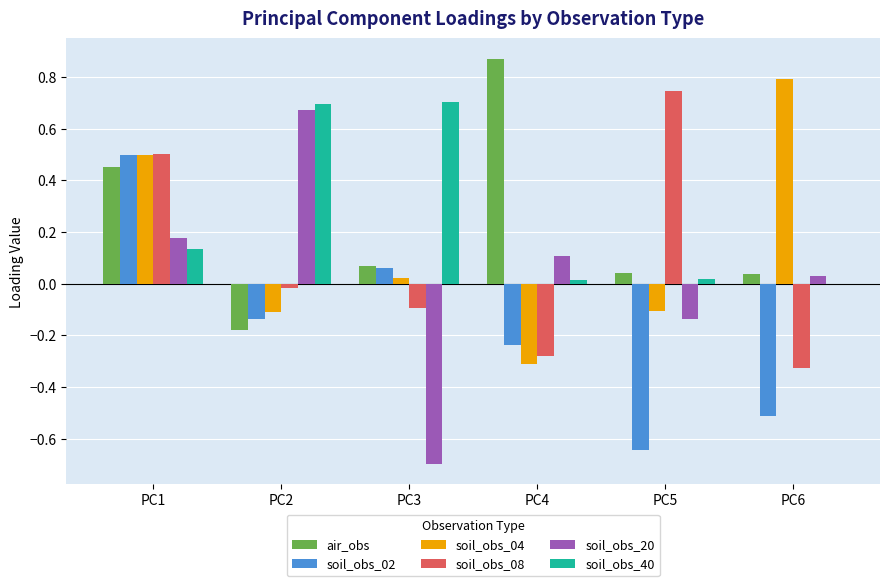

What is the average value of the soil_obs_40 series?

0.3